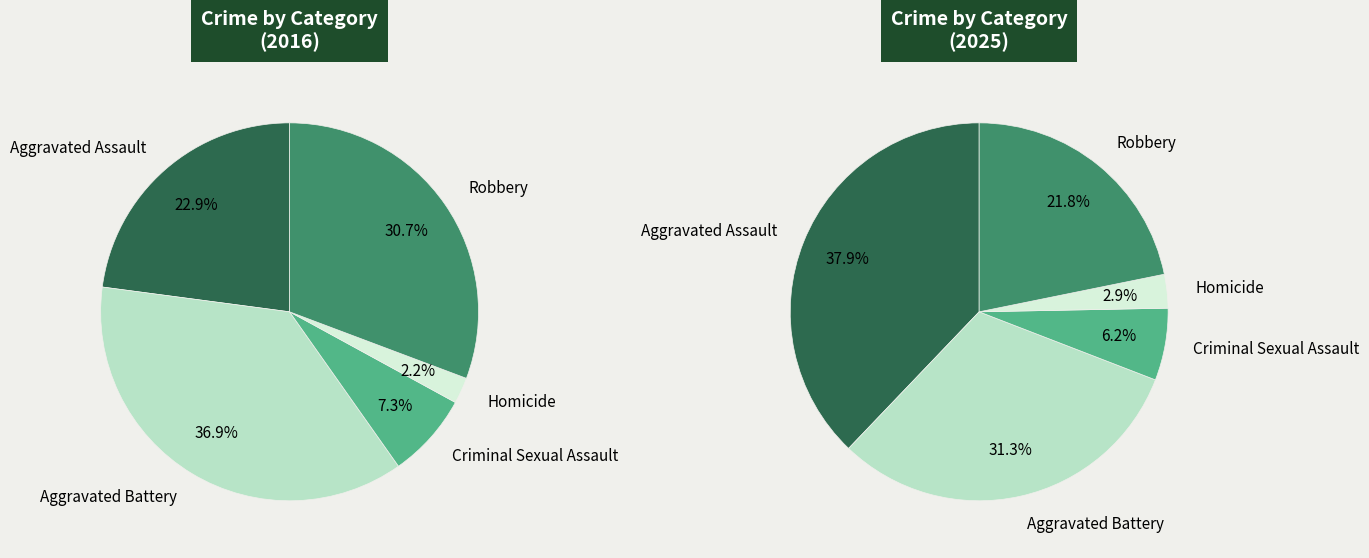

Count the number of slices in the pie.

5